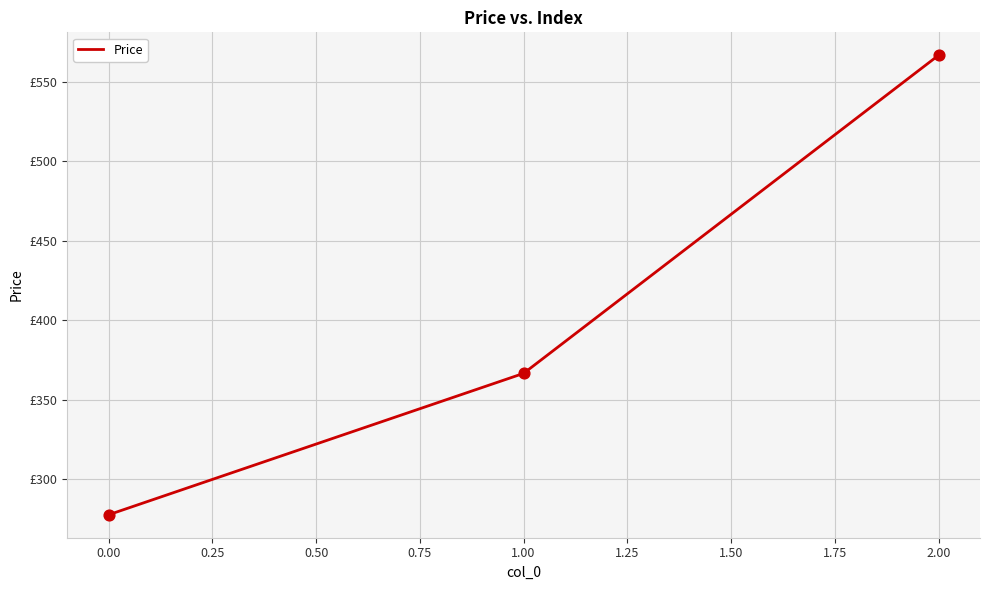

Does the chart have visible grid lines?

Yes